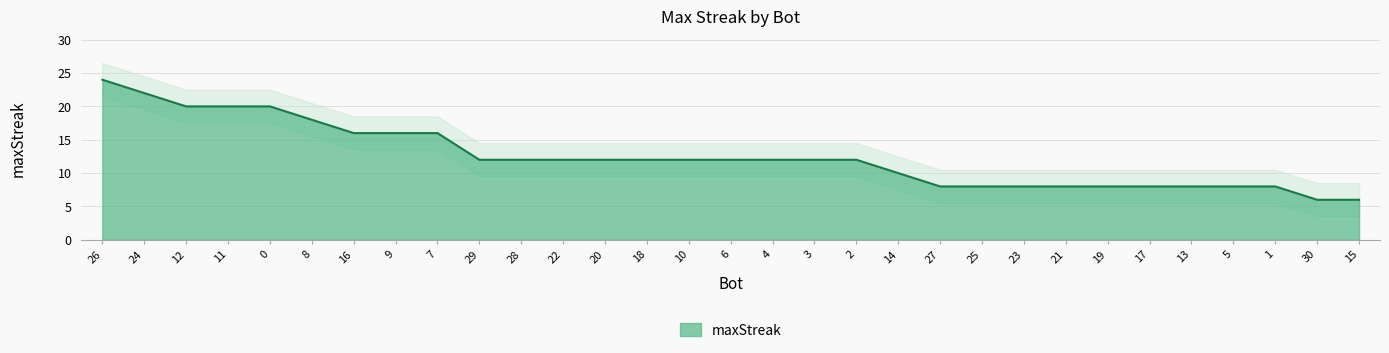

Which category has the highest value across all series?

26